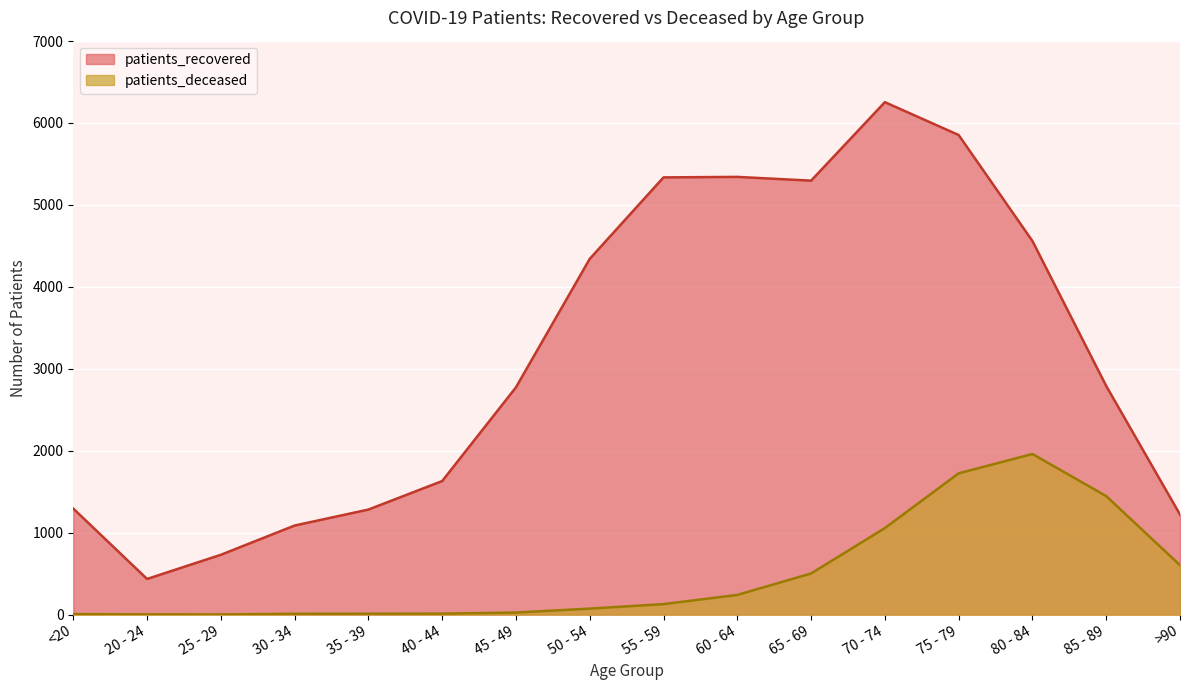

Which series has the largest total across all categories?

patients_recovered